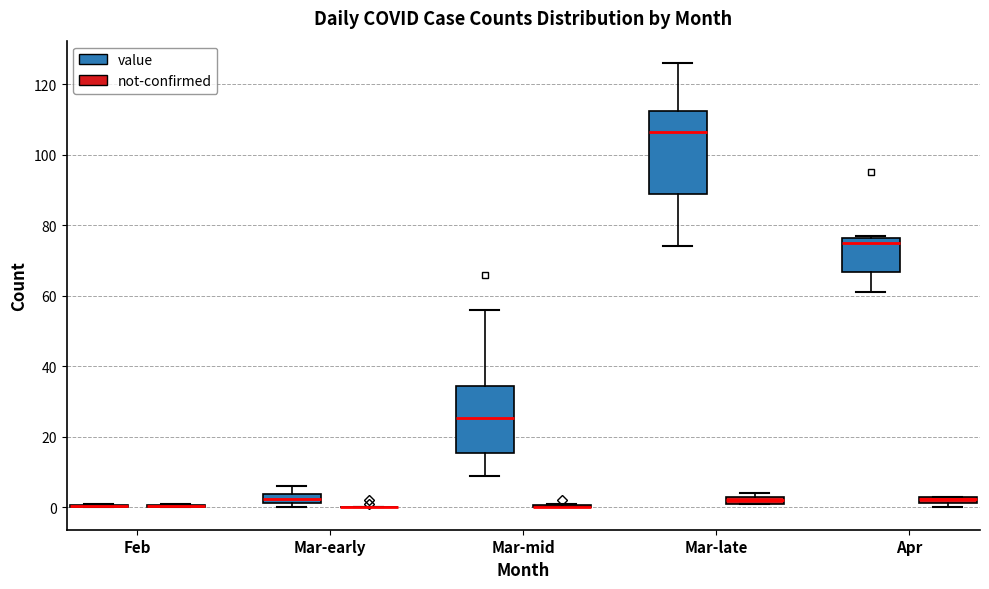

Where is the upper edge of the box for Mar-early (value) on the y-axis? The values are not printed on the chart, so give them approximately, as read against the axis.

4